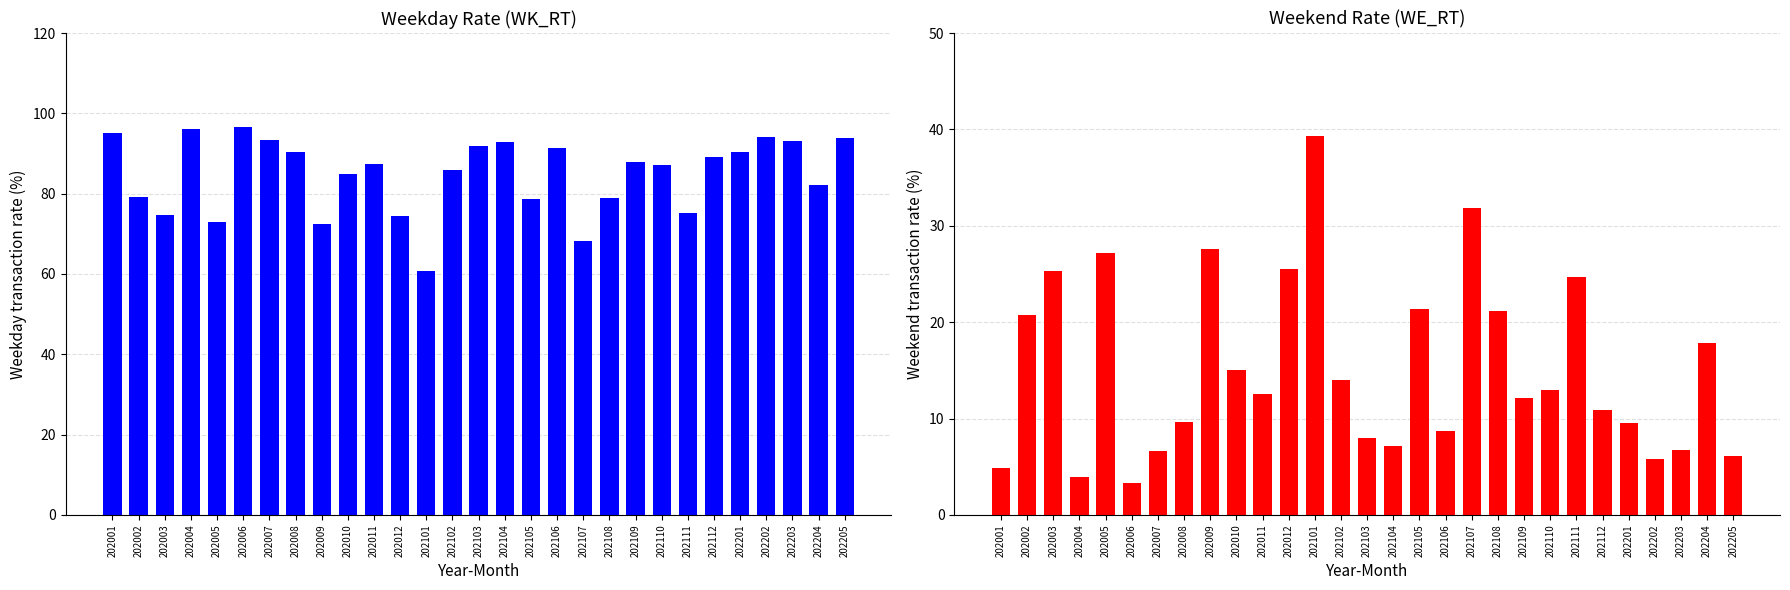

The WE_RT series shows 4.0 at 202004. True or false?

True